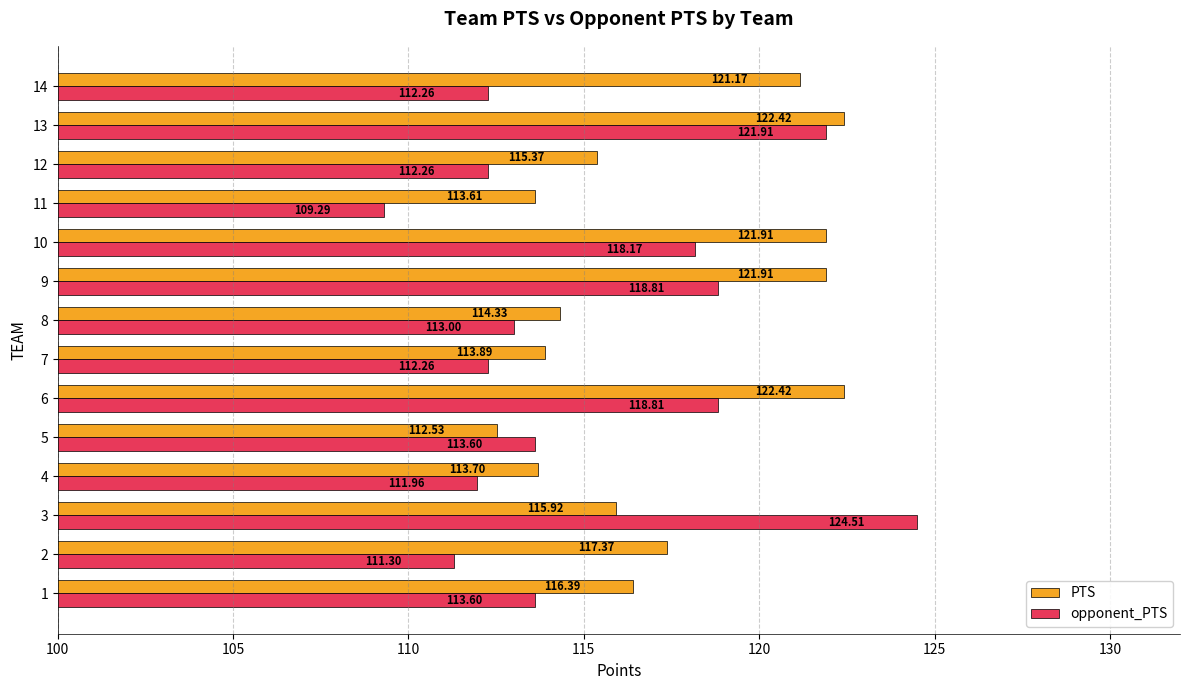

What are all the series names shown in the legend?

PTS, opponent_PTS